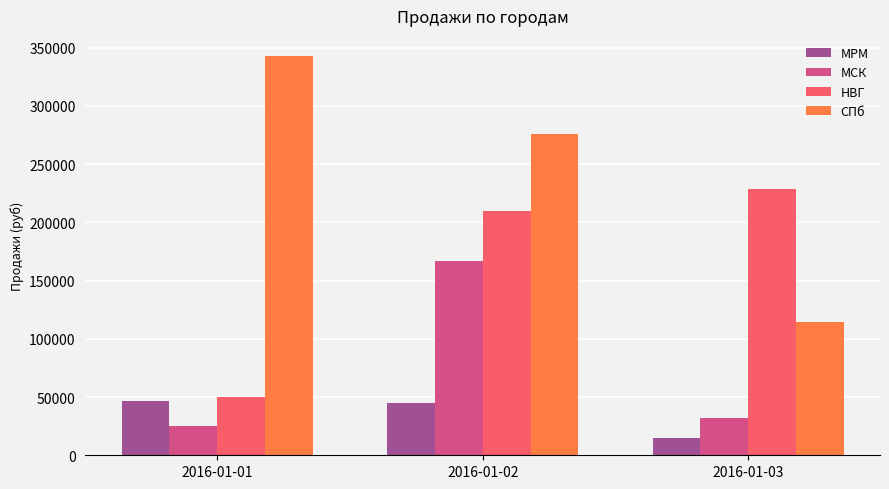

Is the value of НВГ at 2016-01-01 greater than the value of СПб at 2016-01-03?

No